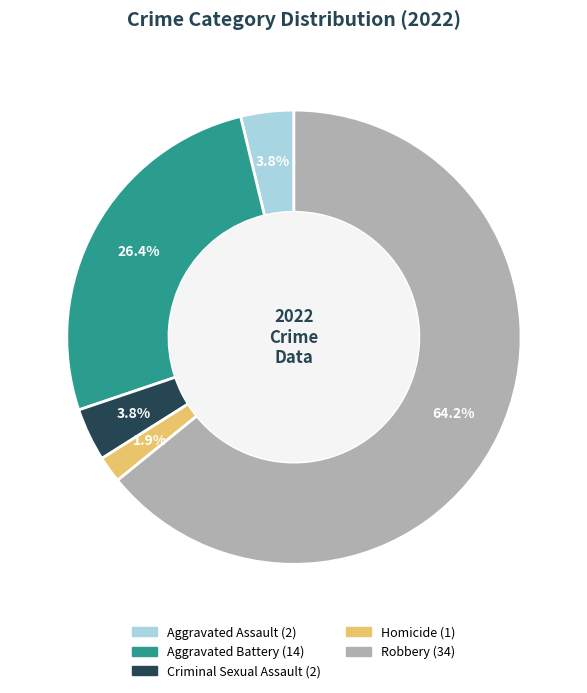

Is Aggravated Battery the majority of the pie?

No